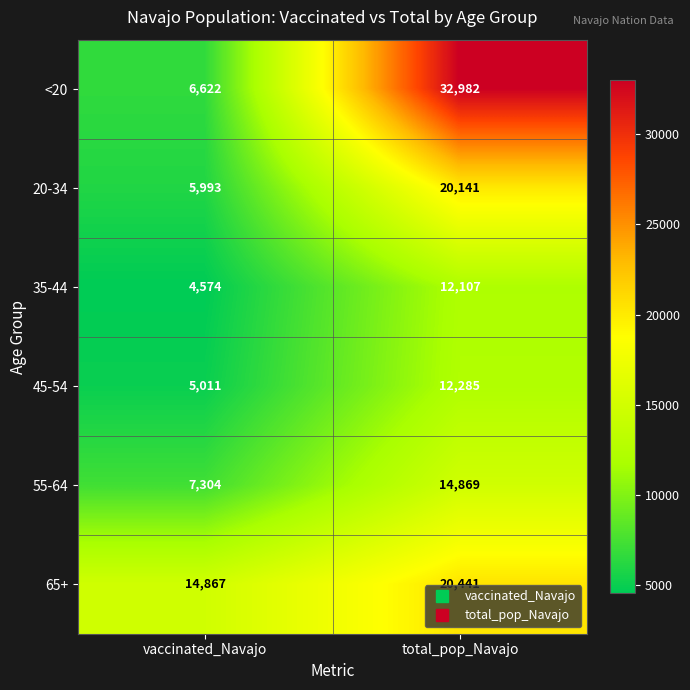

Reading right to left, transcribe all the data shown in this chart.

<20: total_pop_Navajo=32982	vaccinated_Navajo=6622
20-34: total_pop_Navajo=20141	vaccinated_Navajo=5993
35-44: total_pop_Navajo=12107	vaccinated_Navajo=4574
45-54: total_pop_Navajo=12285	vaccinated_Navajo=5011
55-64: total_pop_Navajo=14869	vaccinated_Navajo=7304
65+: total_pop_Navajo=20441	vaccinated_Navajo=14867